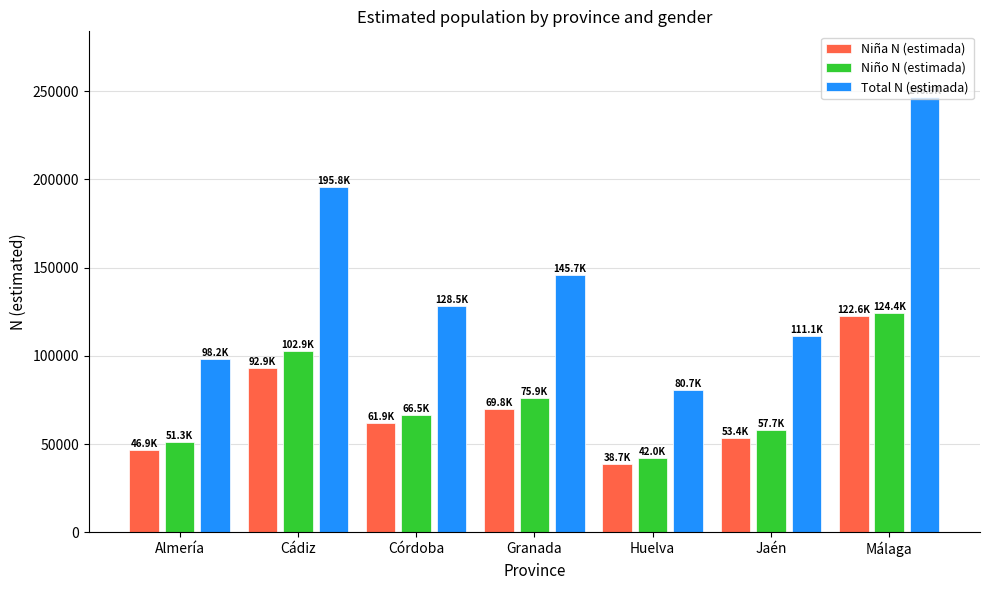

What is the lowest value of the Niño N (estimada) series?

42045